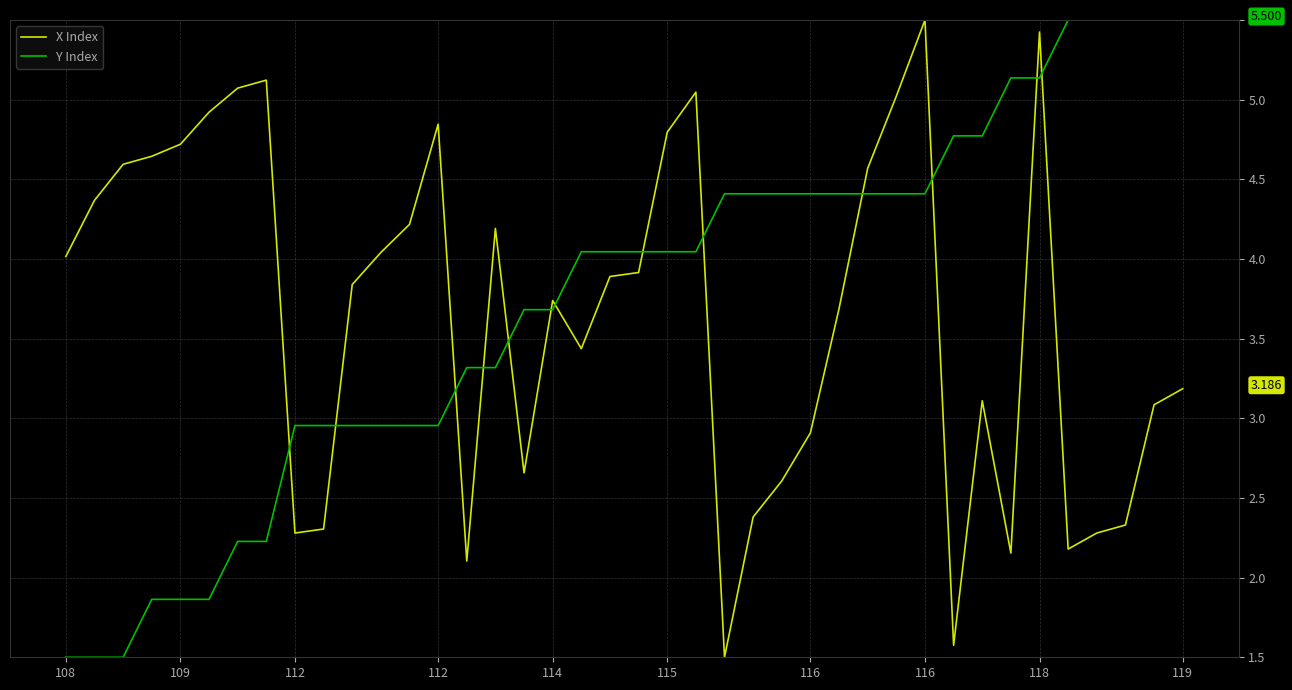

Does the chart display data point markers on the line(s)?

No